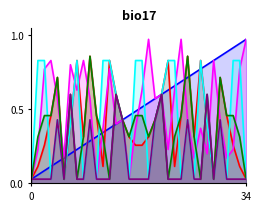

Is the value of M^3 mod 35 at 14 greater than the value of M^6 mod 35 at 22?

No